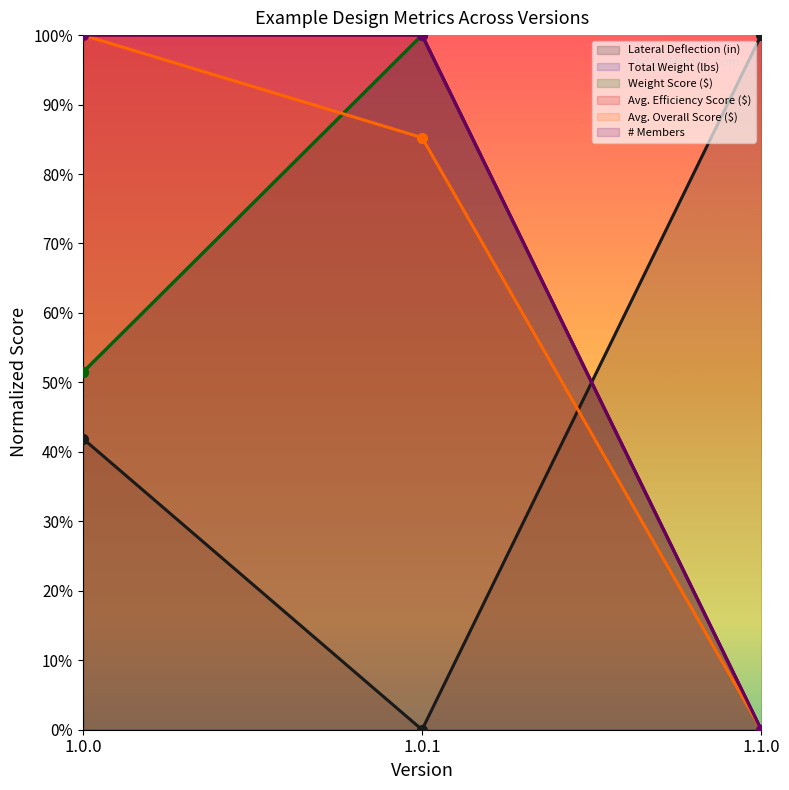

Between 1.0.0 and 1.1.0, which is larger?

1.1.0